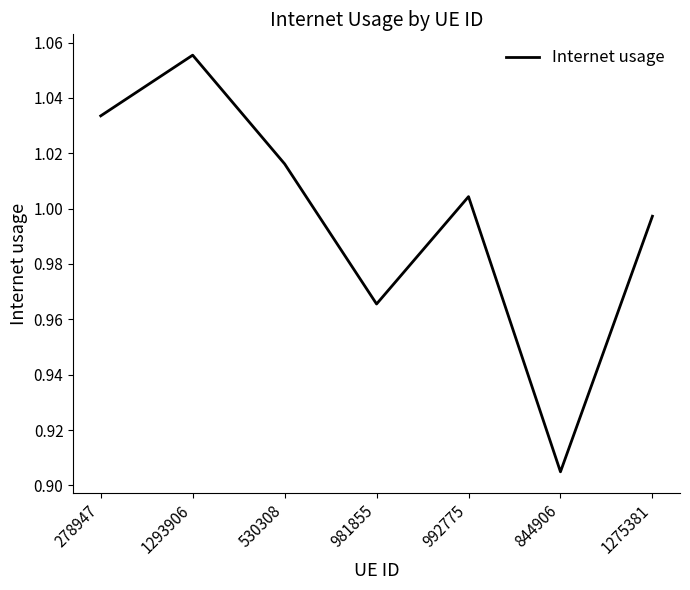

Where is the first local maximum?

1293906